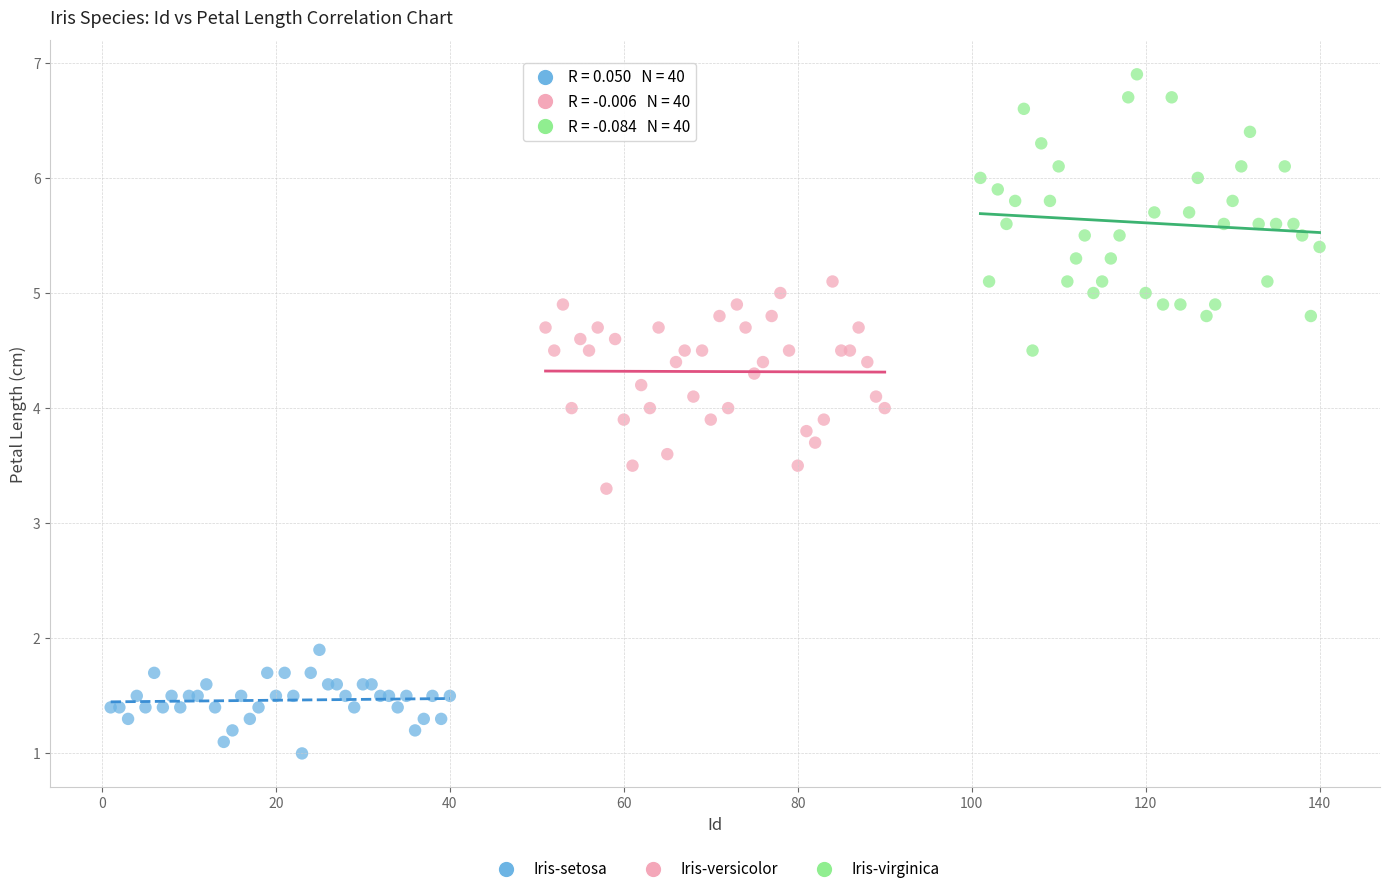

Which series reaches the minimum Y coordinate?

Iris-setosa